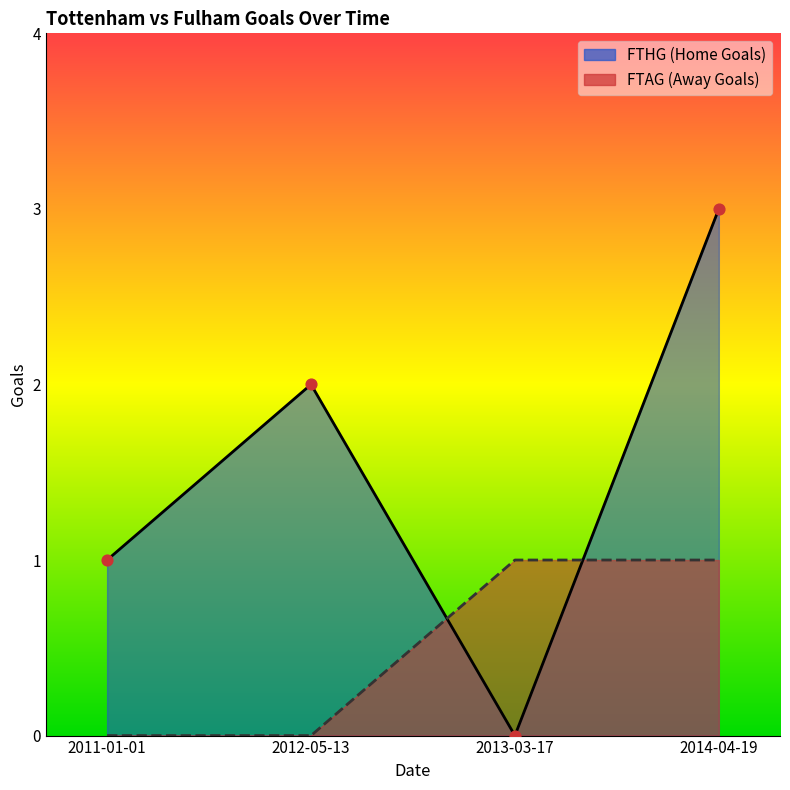

What are all the series names shown in the legend?

FTHG, FTAG